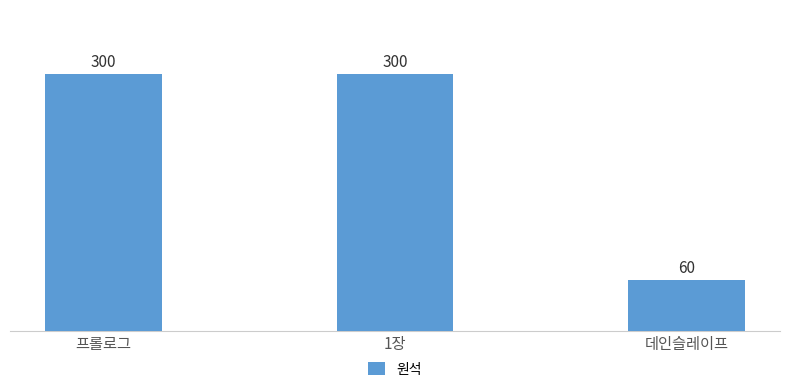

Does the chart contain any negative values?

No